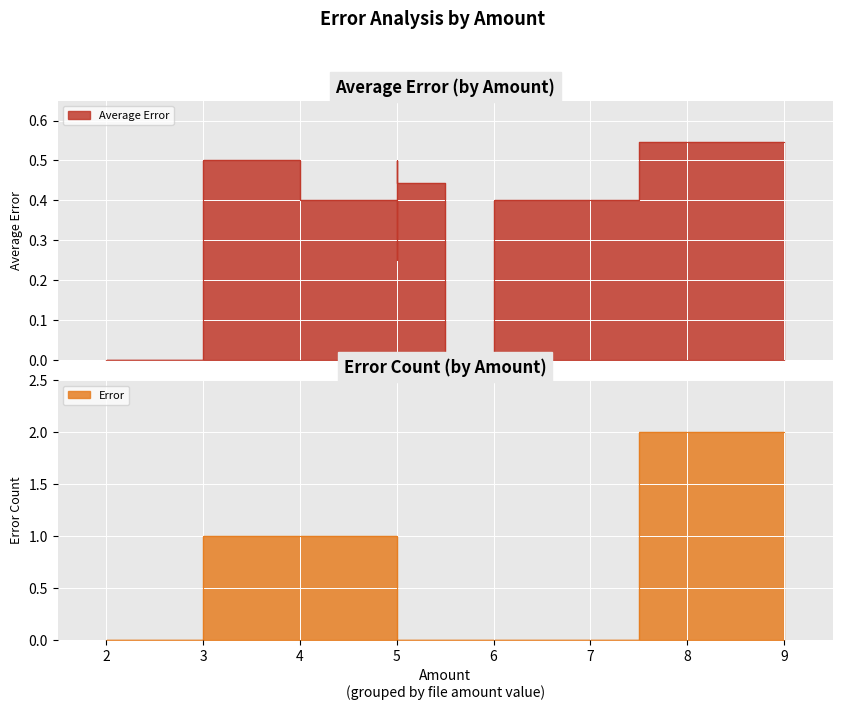

The Error series shows 1.0 at 6.jpg. True or false?

False